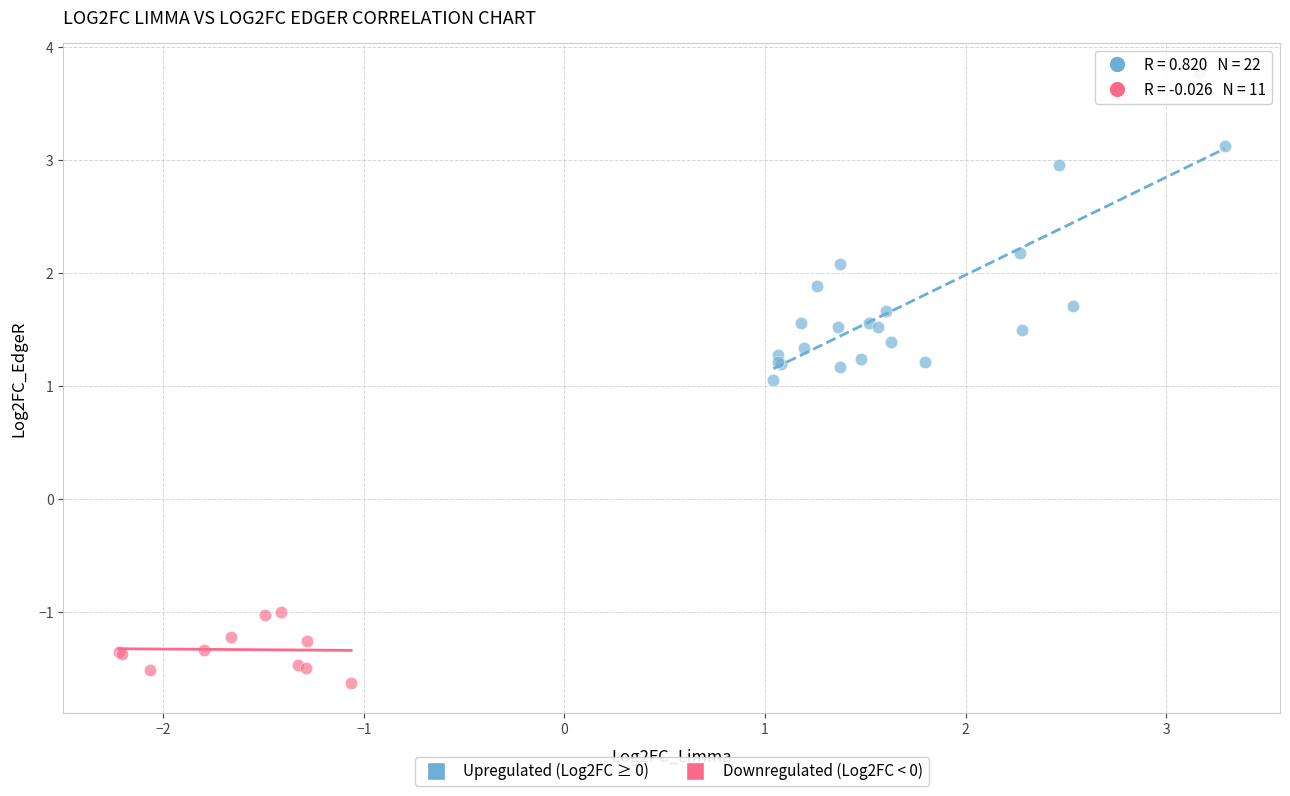

Which series contains the lowest Y value?

Downregulated (Log2FC < 0)